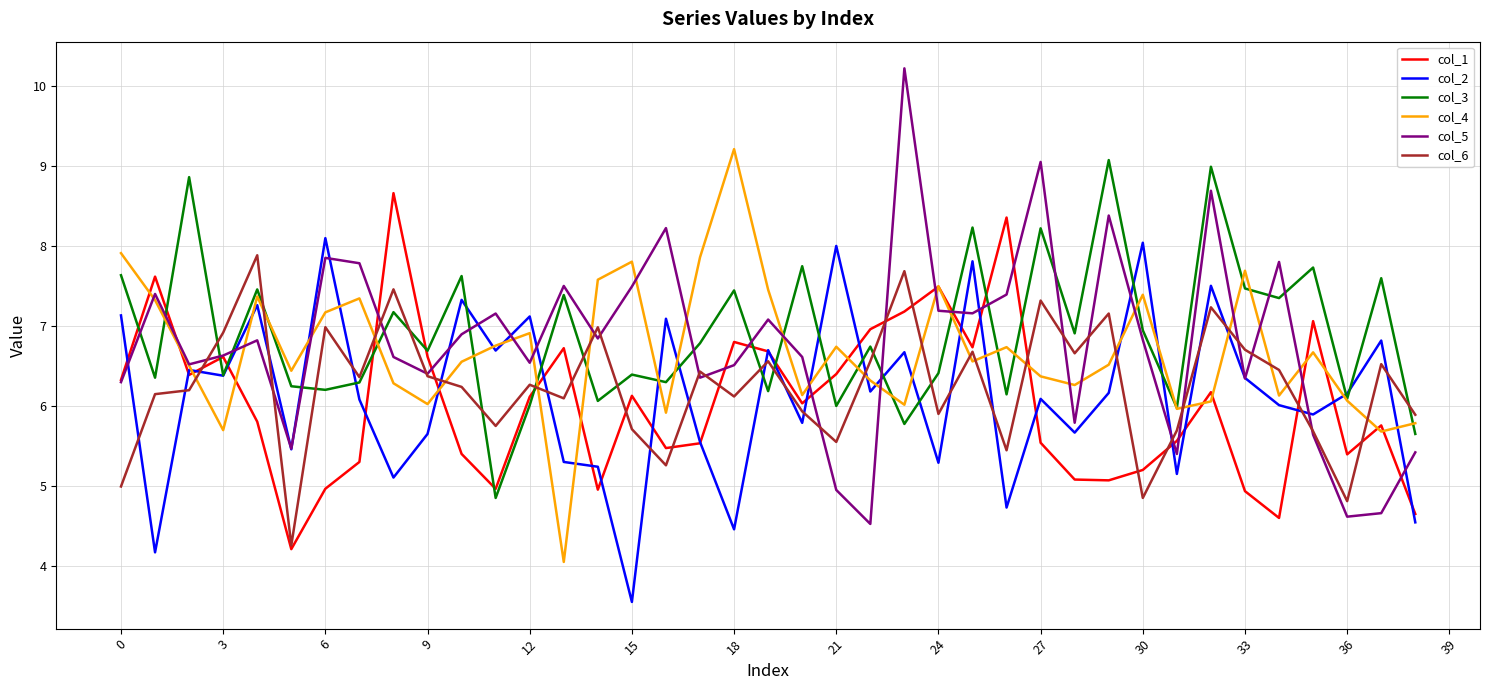

After their last crossing, which series has the higher values: col_1 or col_5?

col_5